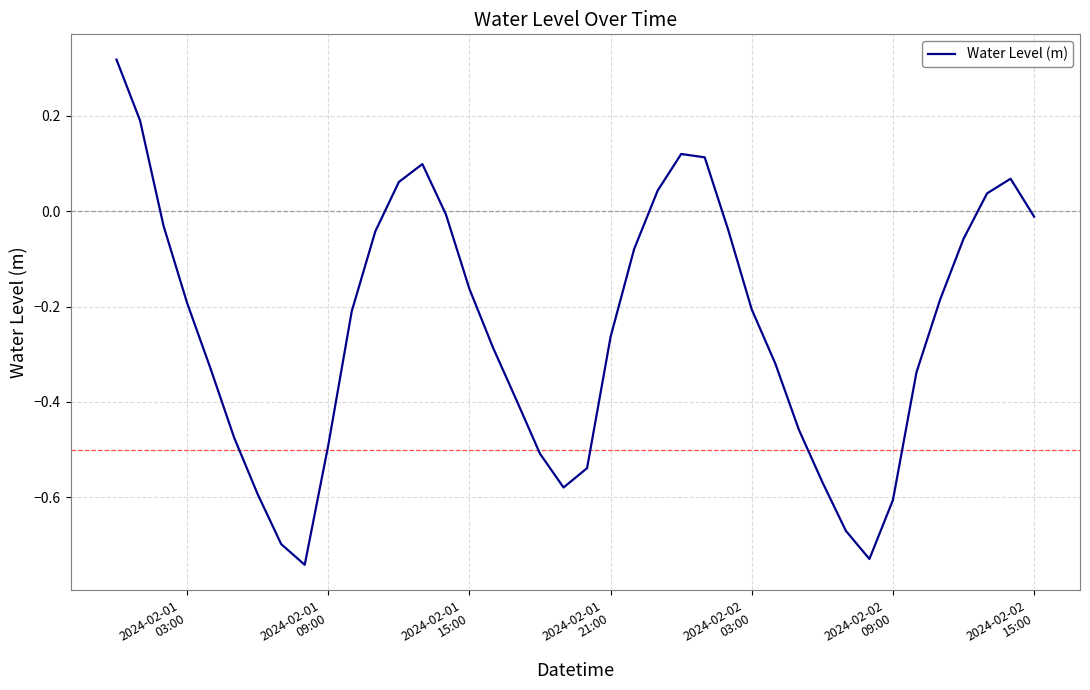

What is the difference between the maximum and minimum values?

1.1